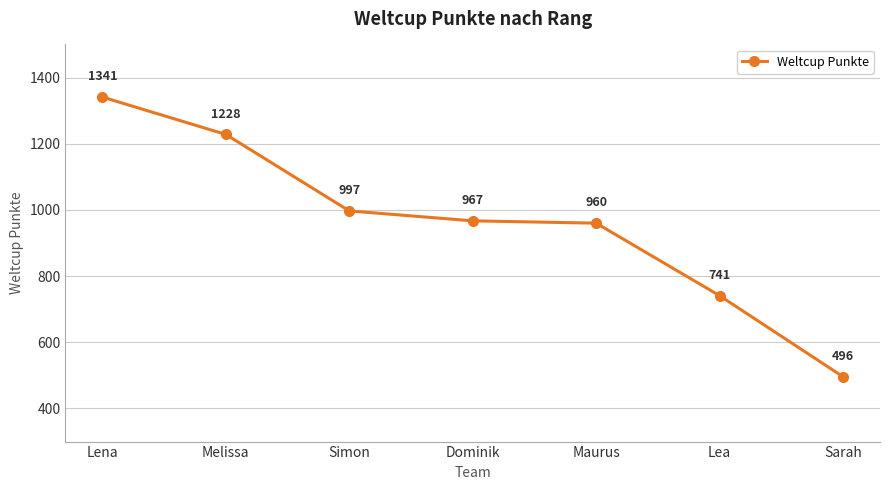

Does the chart display data point markers on the line(s)?

Yes